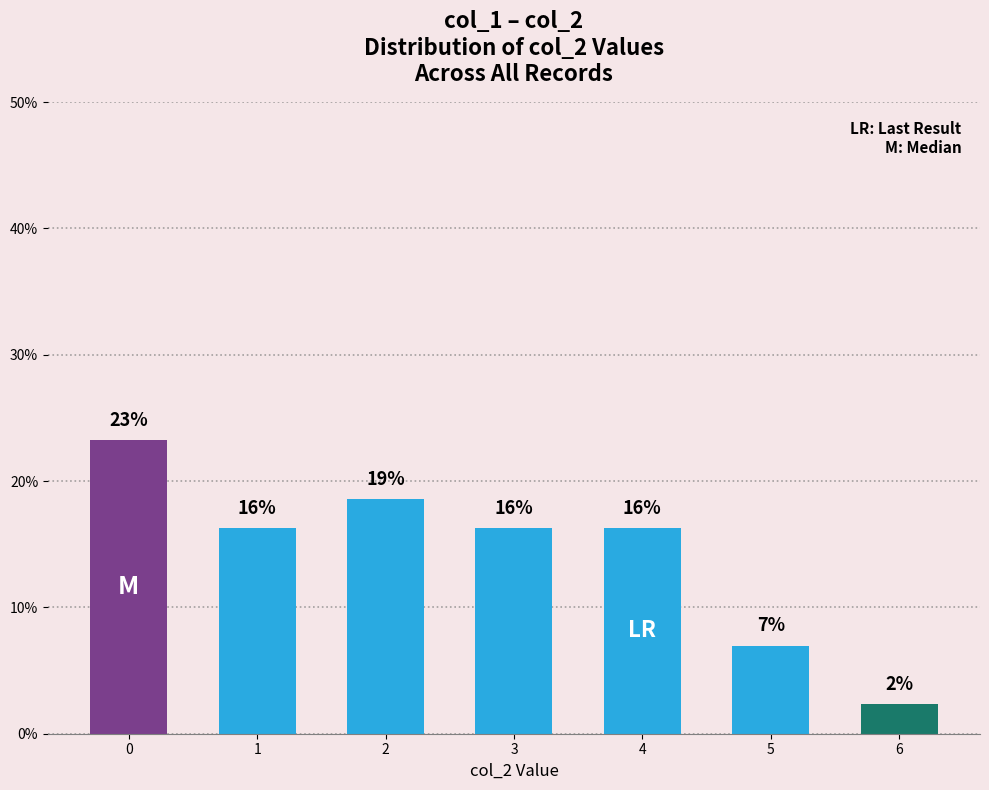

Reading right to left, list all the values displayed in this chart.

6=2.3	5=7.0	4=16.3	3=16.3	2=18.6	1=16.3	0=23.3